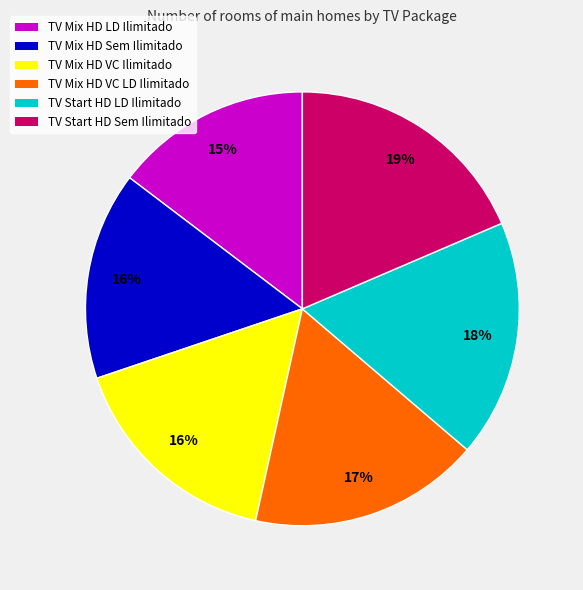

Approximately how many times larger is the value at TV Mix HD LD Ilimitado compared to TV Mix HD Sem Ilimitado?

0.9